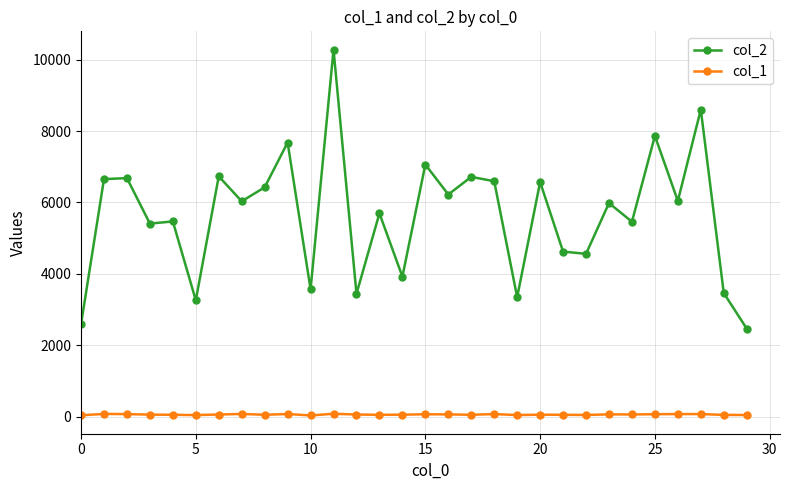

True or false: col_1 has more than 0 interior local peaks.

True